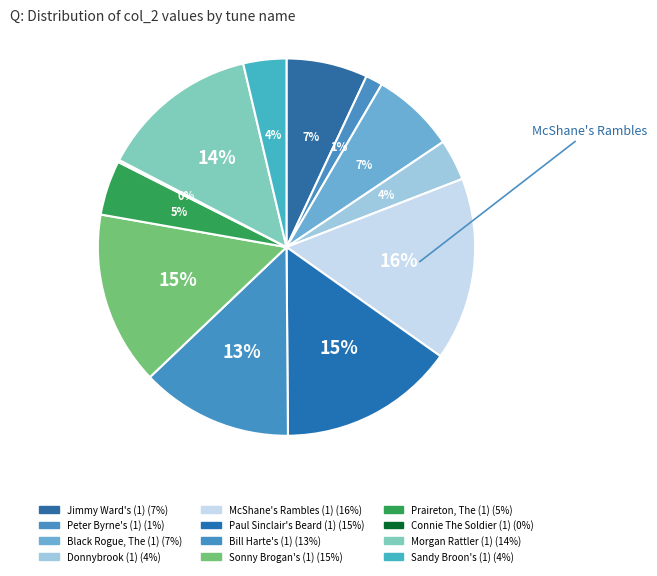

What percentage do Peter Byrne's (1) and Morgan Rattler (1) together represent?

15.1%